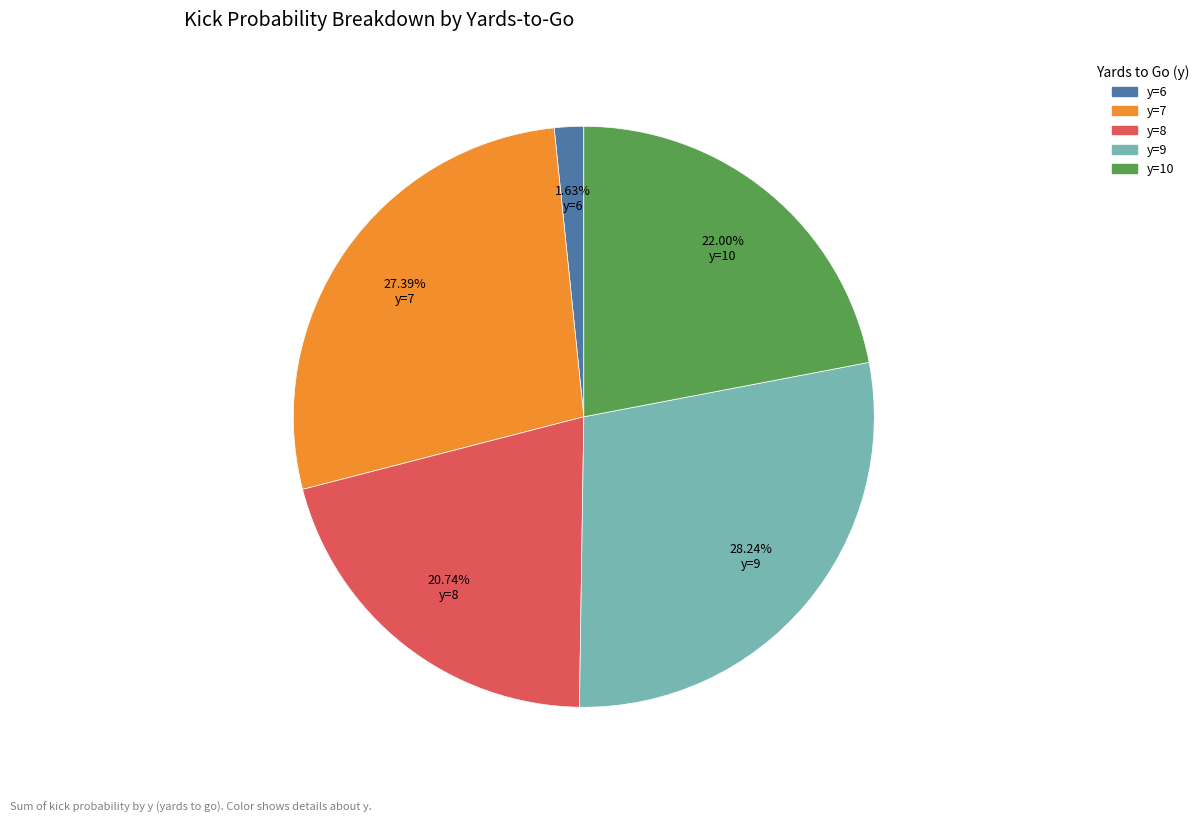

How many segments does this pie chart have?

5